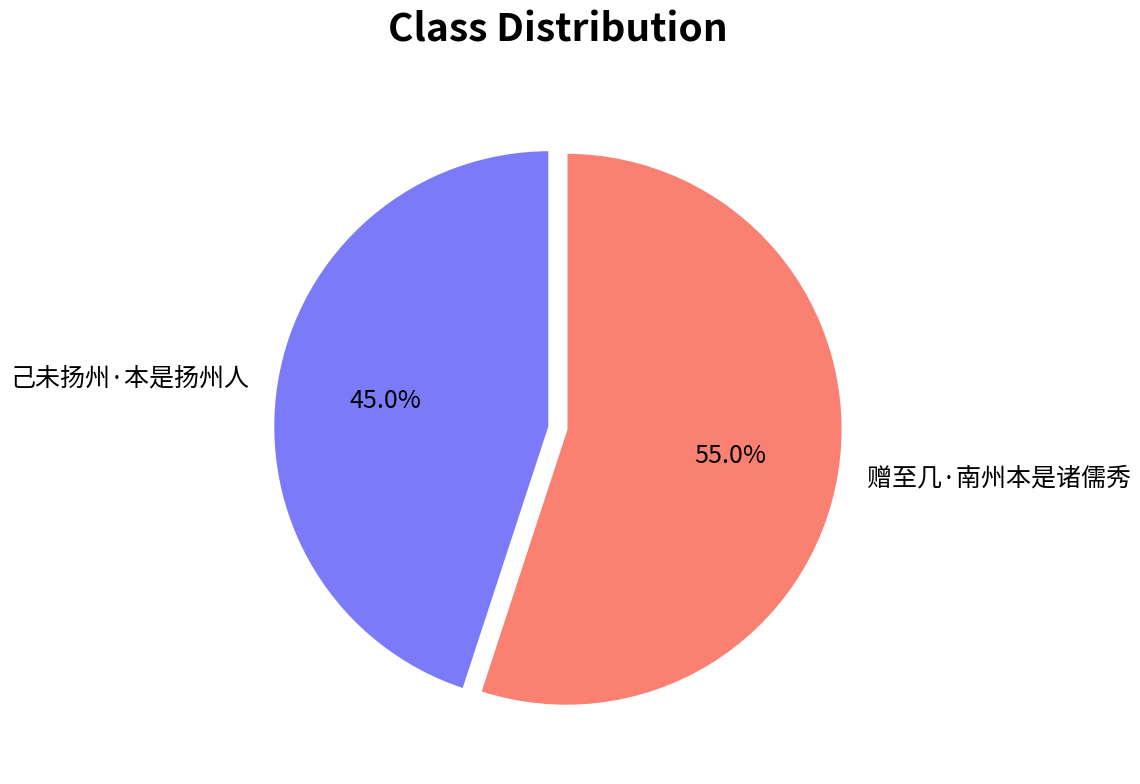

Which category has the biggest portion of the pie?

赠至几·南州本是诸儒秀